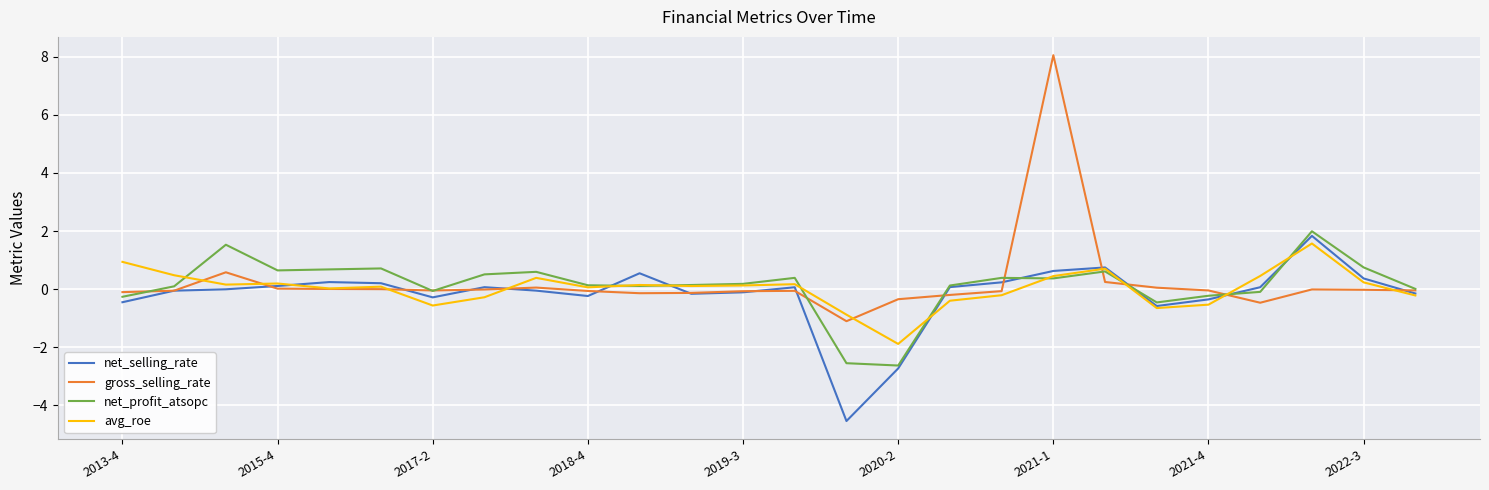

What is the greatest value displayed?

8.0